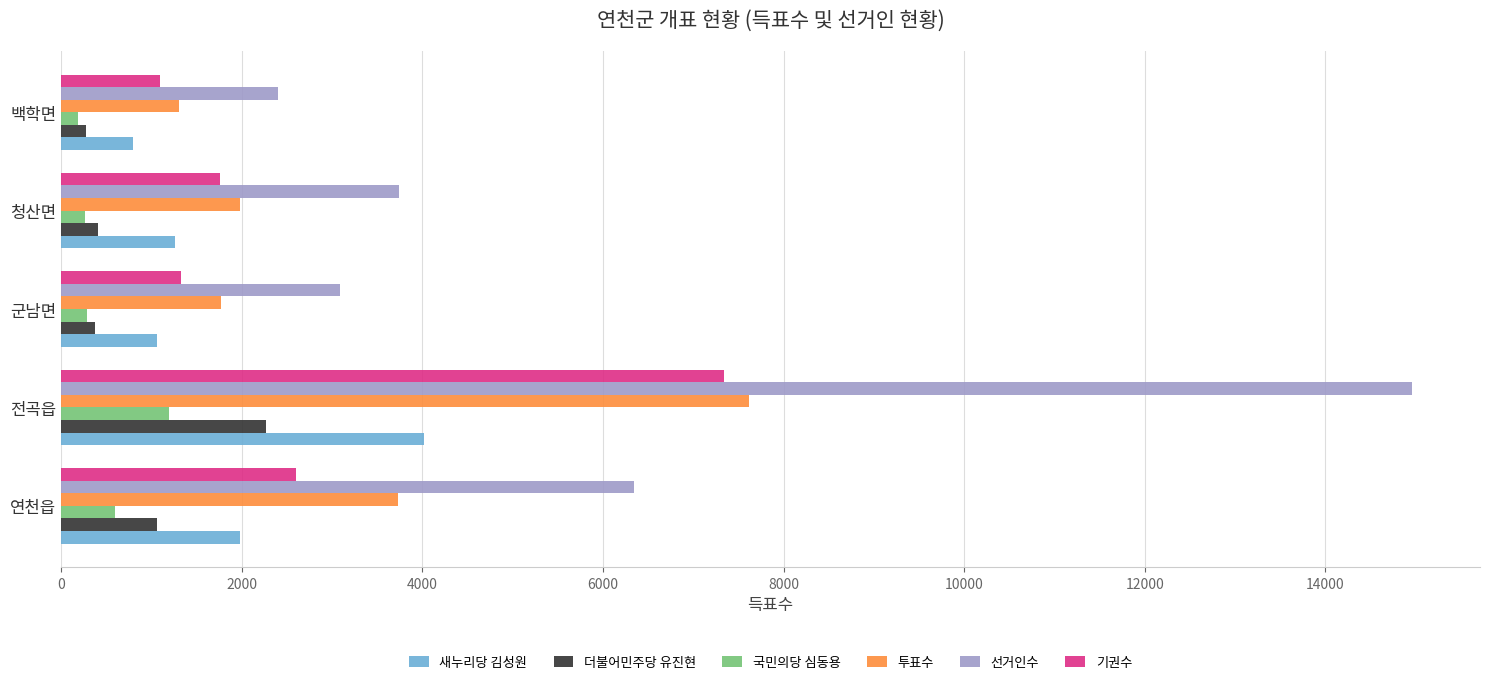

True or false: 기권수 has a value of 1096 at 백학면.

True